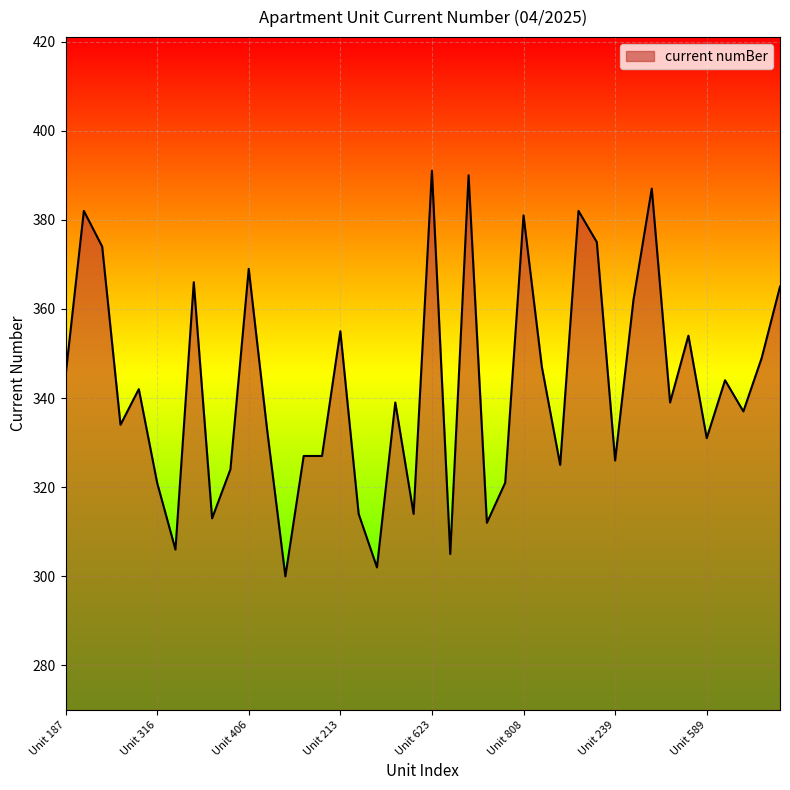

What is the minimum value shown in the chart?

300